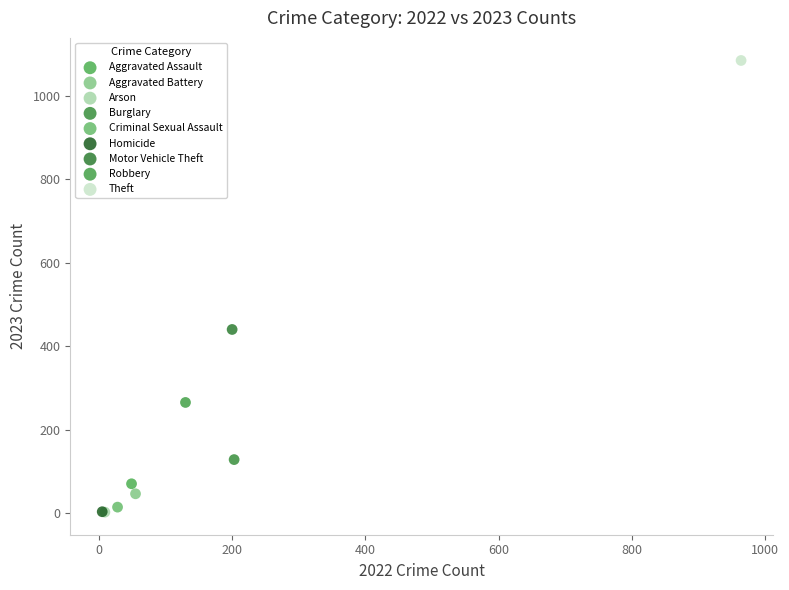

What are all the series names shown in the legend?

Aggravated Assault, Aggravated Battery, Arson, Burglary, Criminal Sexual Assault, Homicide, Motor Vehicle Theft, Robbery, Theft